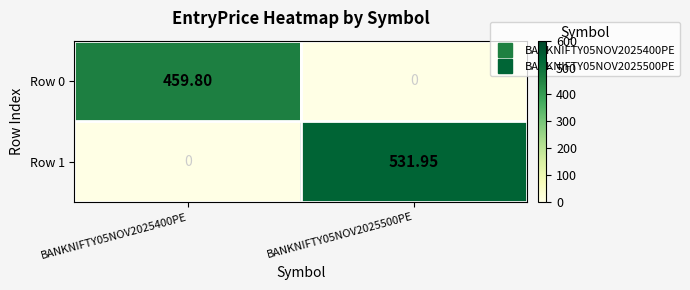

Is the value of Row 0 at BANKNIFTY05NOV2025500PE greater than the value of Row 1 at BANKNIFTY05NOV2025500PE?

No